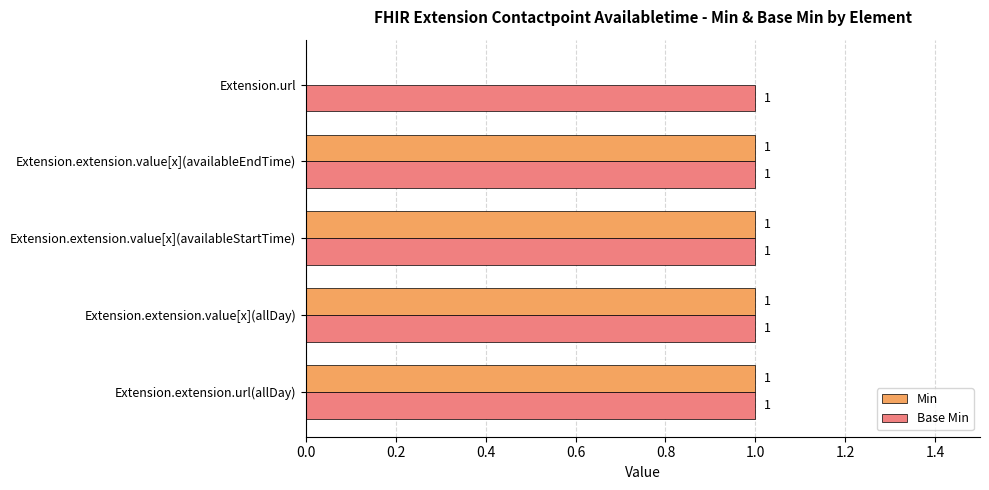

Which series has the largest total across all categories?

Base Min